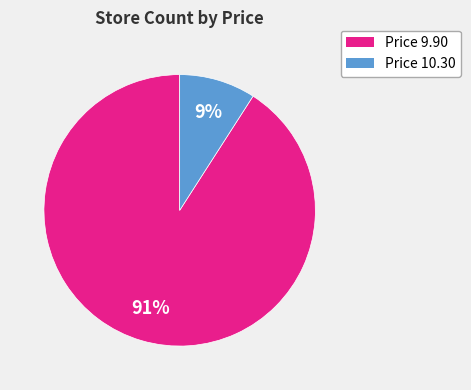

Is there a majority slice in this chart?

Yes